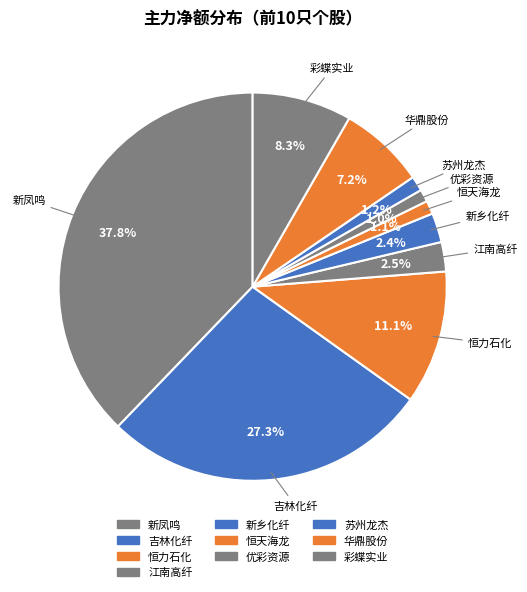

How many slices are in this pie chart?

10